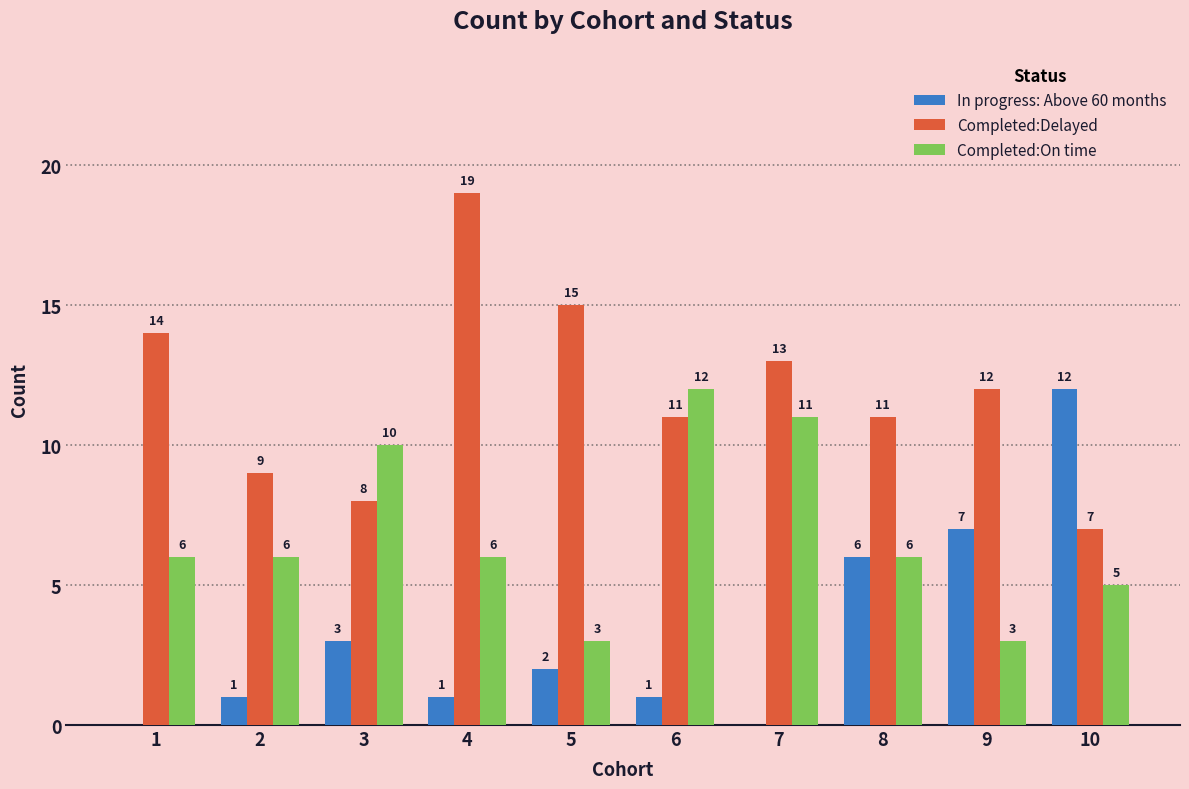

What is the difference between the Completed:Delayed values at 9 and 4?

7